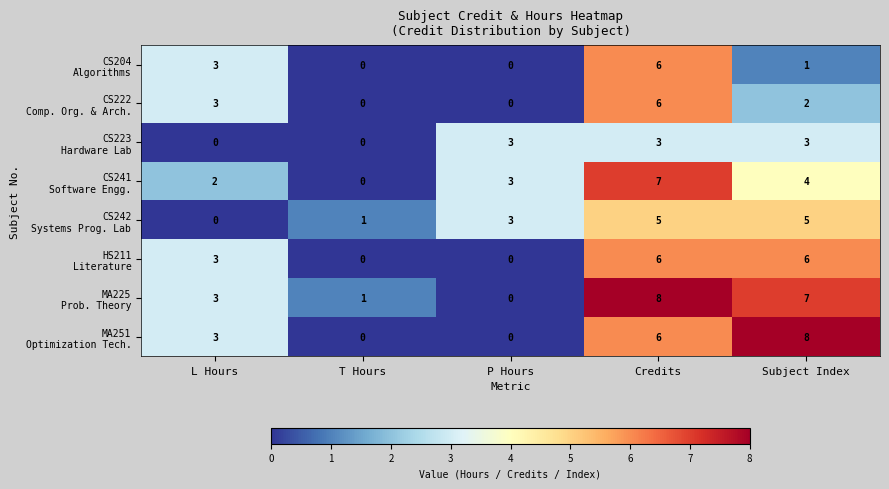

How many series are shown in this chart?

8